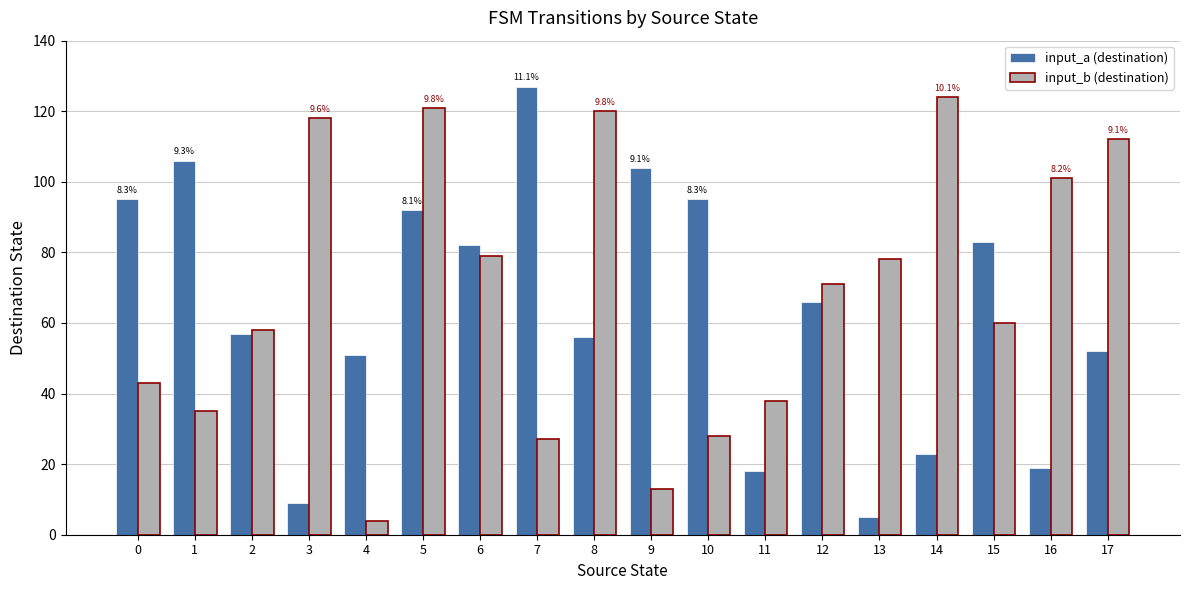

Rank the series by their maximum value, from lowest to highest.

input_b (destination), input_a (destination)